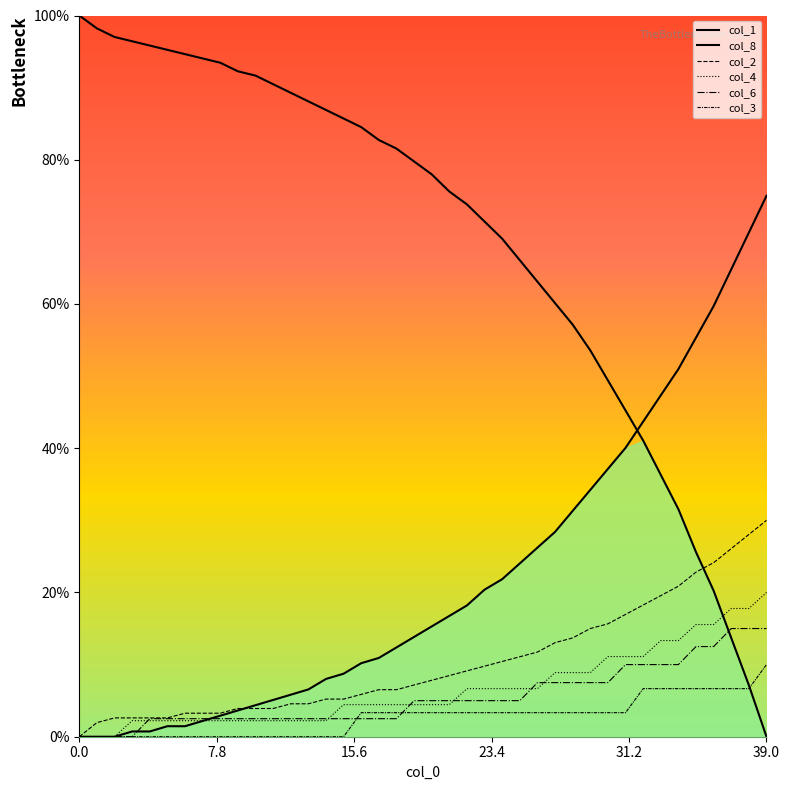

The value of col_1 at 0.0 is 27.9. True or false?

False